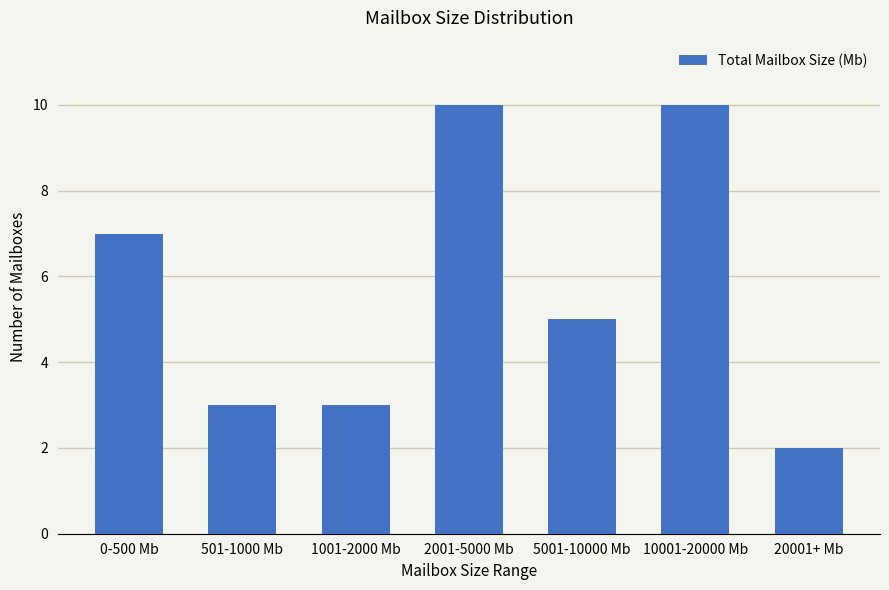

Reading left to right, transcribe all the data shown in this chart.

0-500 Mb=7	501-1000 Mb=3	1001-2000 Mb=3	2001-5000 Mb=10	5001-10000 Mb=5	10001-20000 Mb=10	20001+ Mb=2